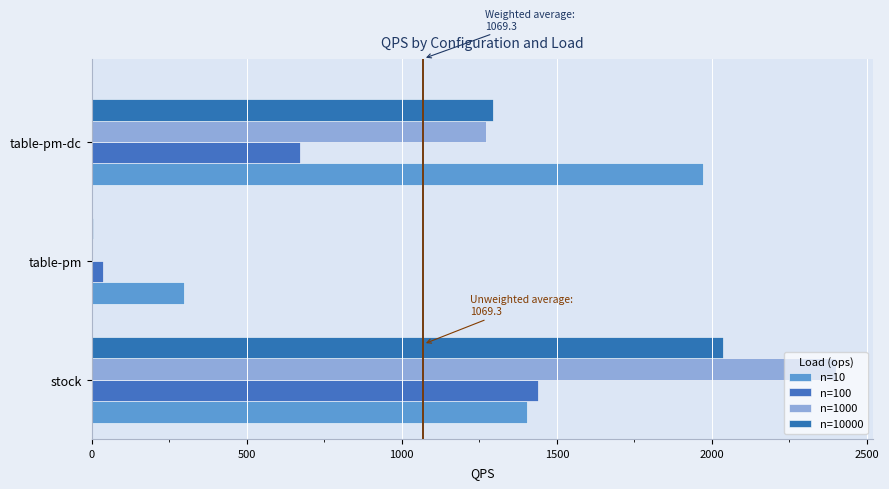

How many distinct data groups are displayed?

4